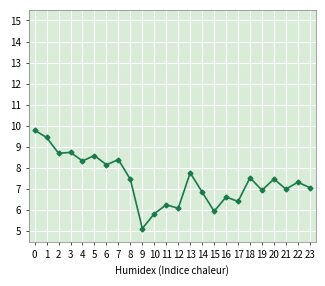

Read the value at 20.

7.5